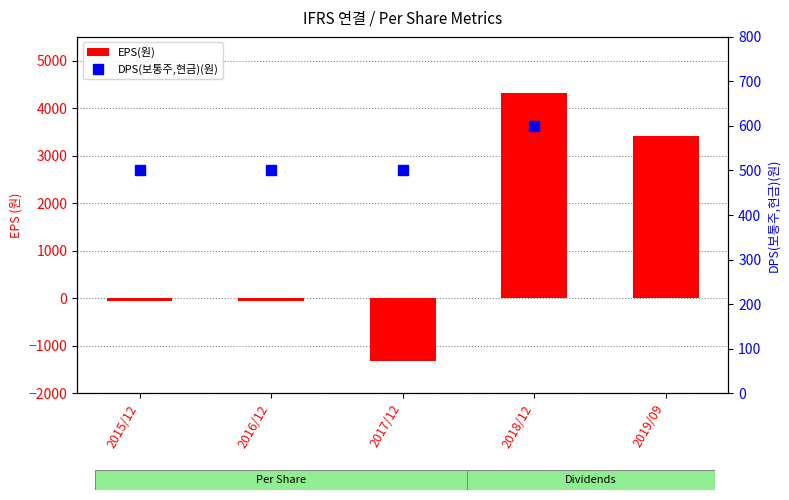

What position from the left is 2019/09?

5